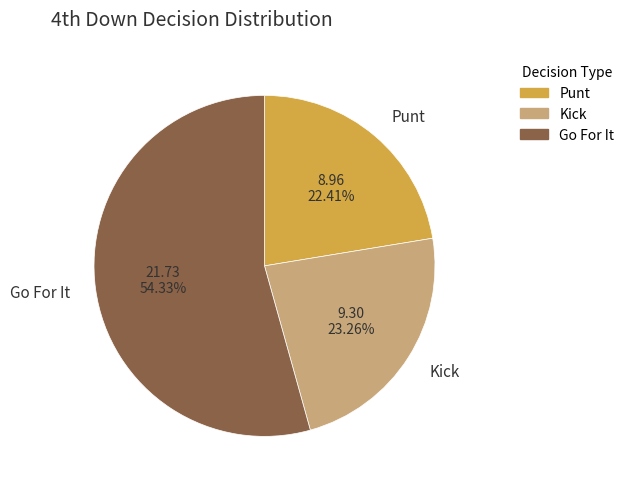

Rank the categories by value from lowest to highest.

Punt, Kick, Go For It